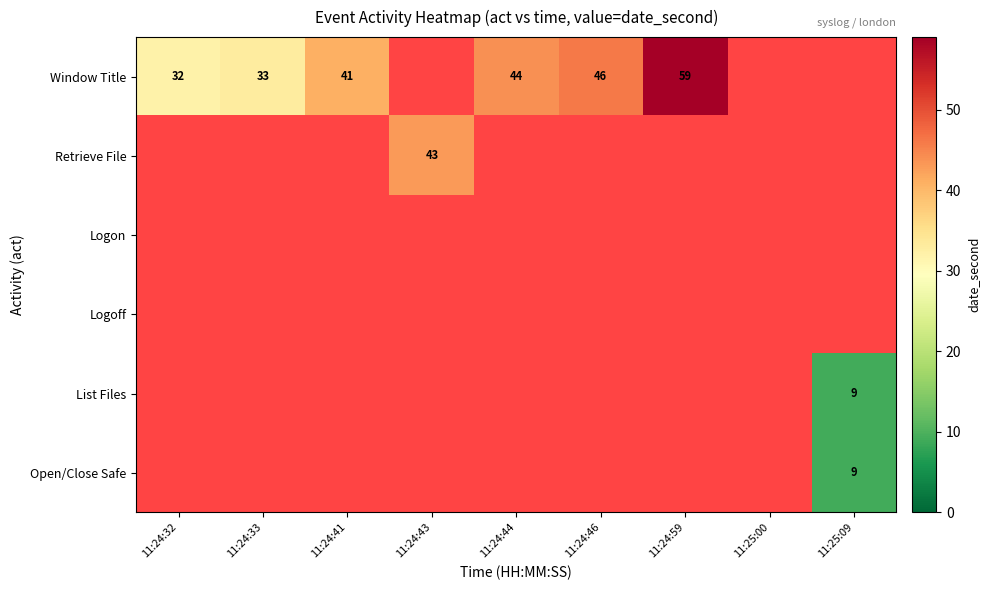

Count the number of data series in this chart.

6